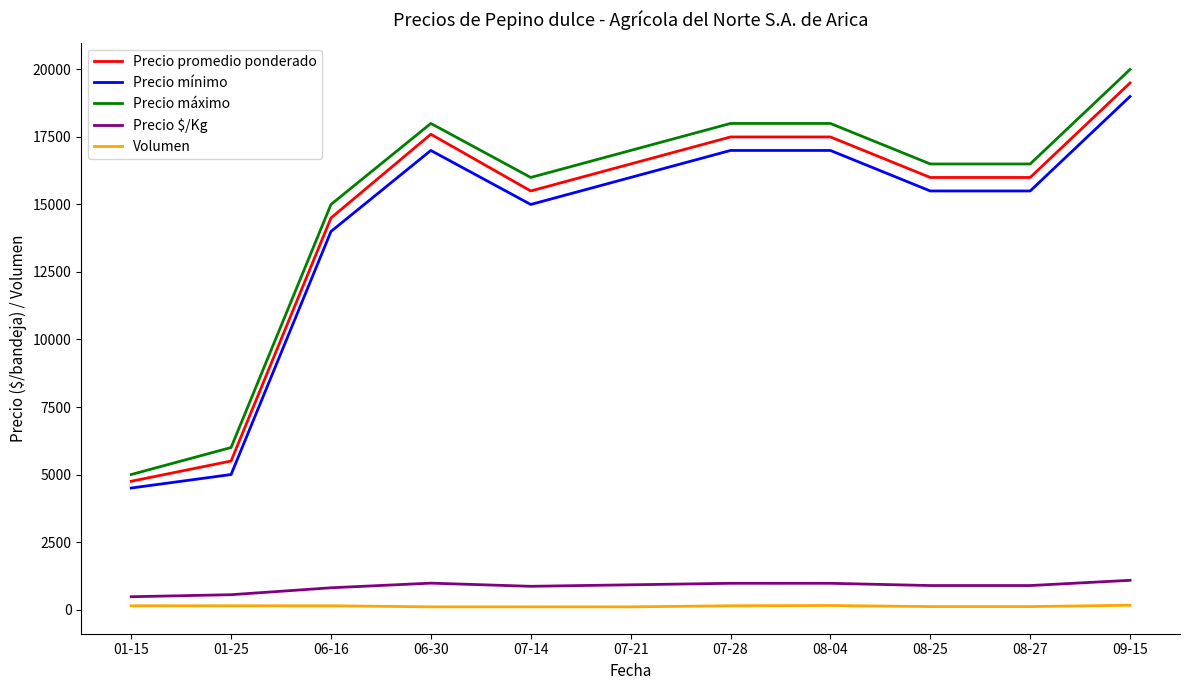

At which label does Precio máximo reach its minimum?

01-15